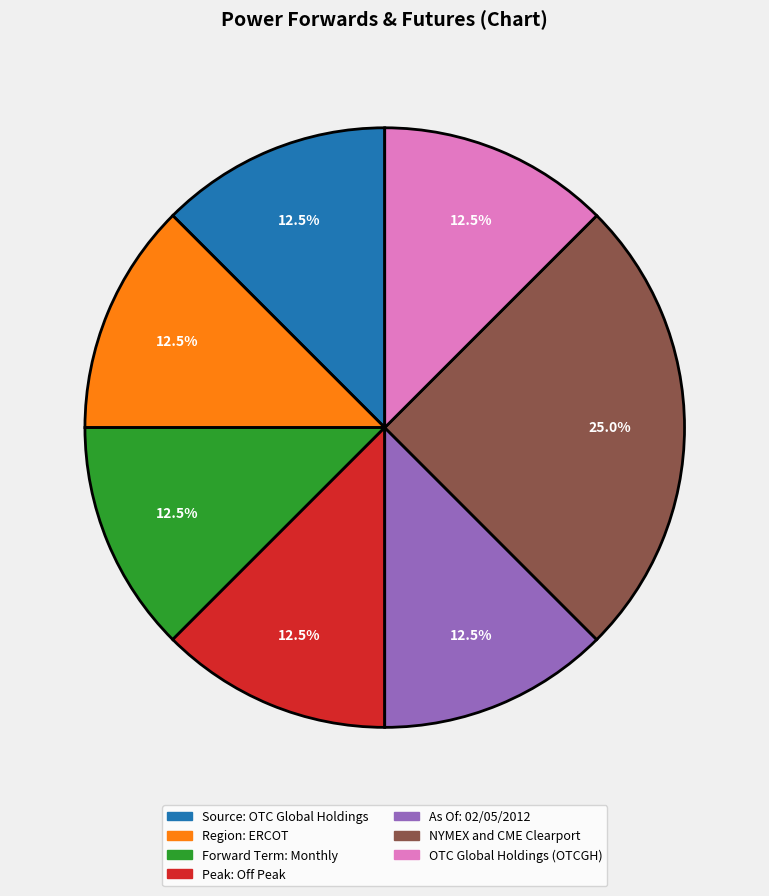

Does Region: ERCOT account for over 50% of the chart?

No